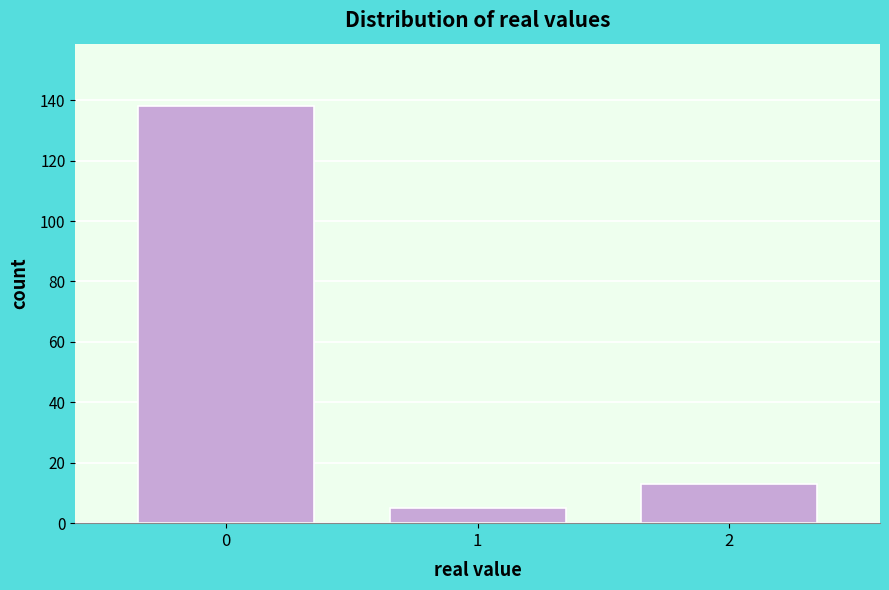

Reading left to right, list every bar in this chart as the range it spans on the x-axis followed by its height. The values are not printed on the chart, so give them approximately, as read against the axis.

-0.5 to 0.5: 138
0.5 to 1.5: 6
1.5 to 2.5: 14